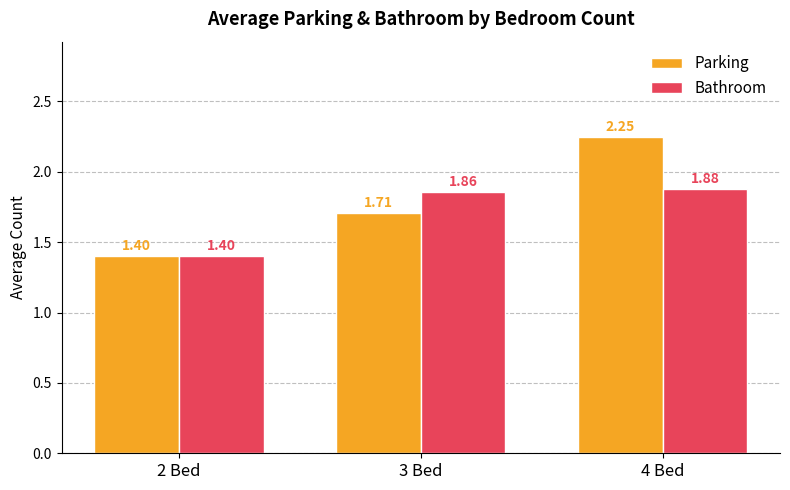

How many groups of bars are there?

3